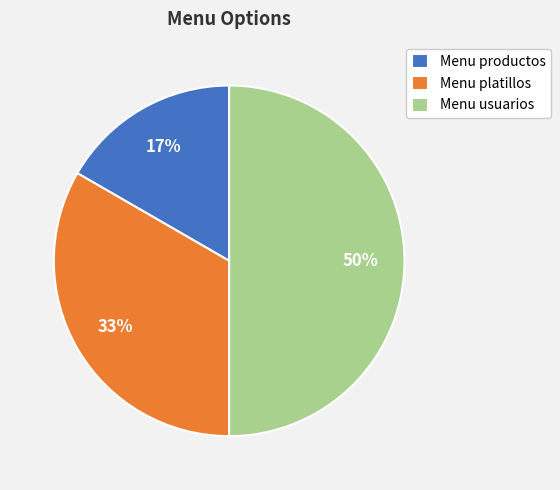

To the nearest percent, what portion does Menu usuarios represent?

50%